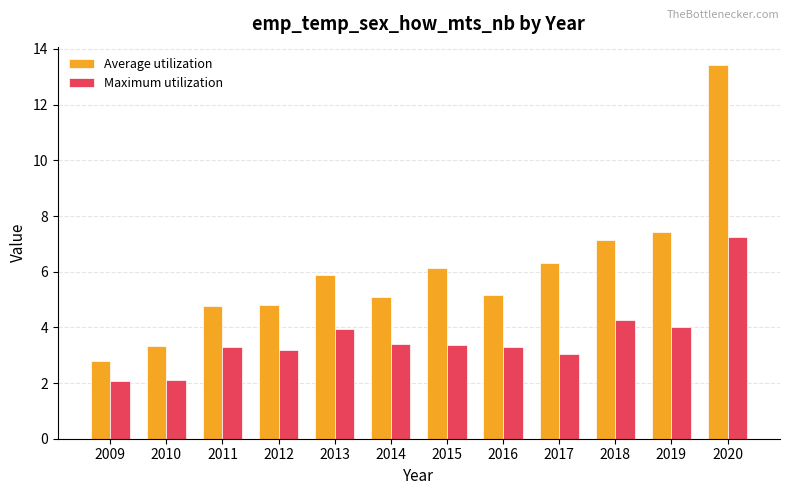

What is the spread (max minus min) of values at 2017?

3.3